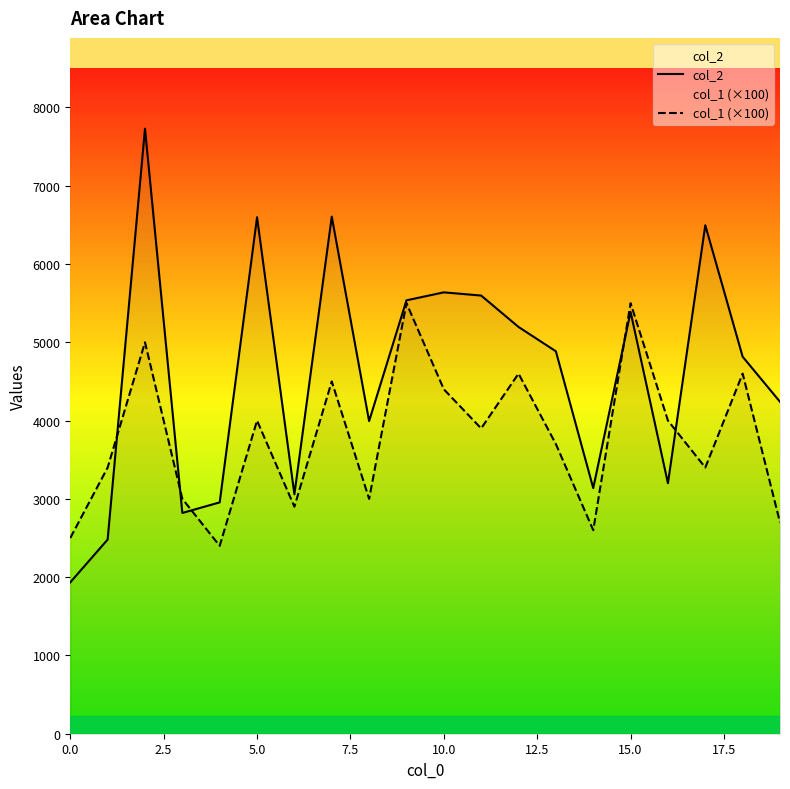

What is the value of the col_1 (×100) point at the 5th from the left?

2400